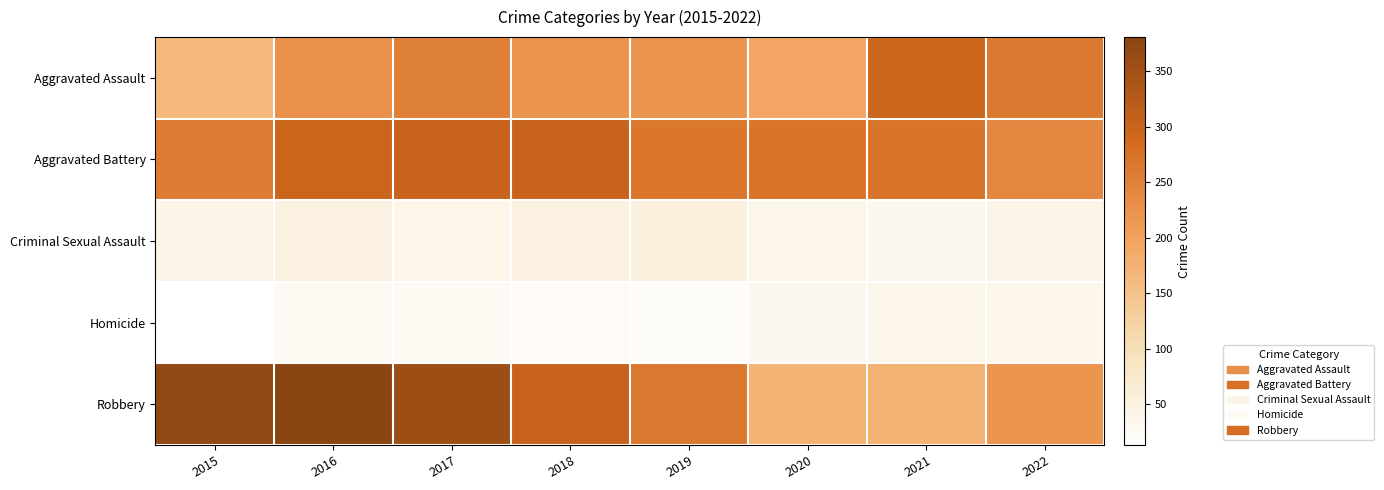

List the series in order of their peak value, highest first.

Robbery, Aggravated Battery, Aggravated Assault, Criminal Sexual Assault, Homicide